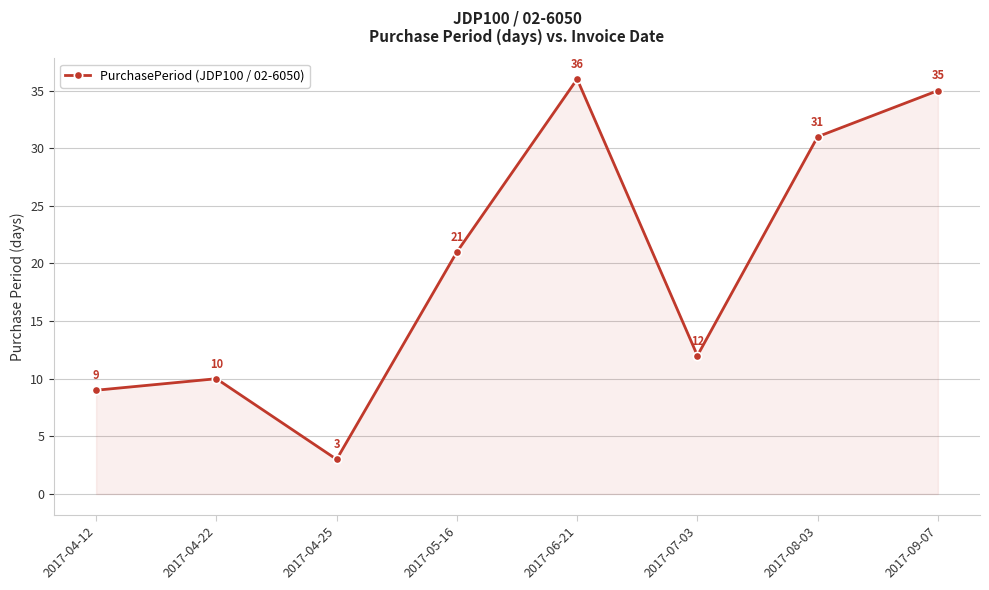

What is the difference between the maximum and minimum values?

33